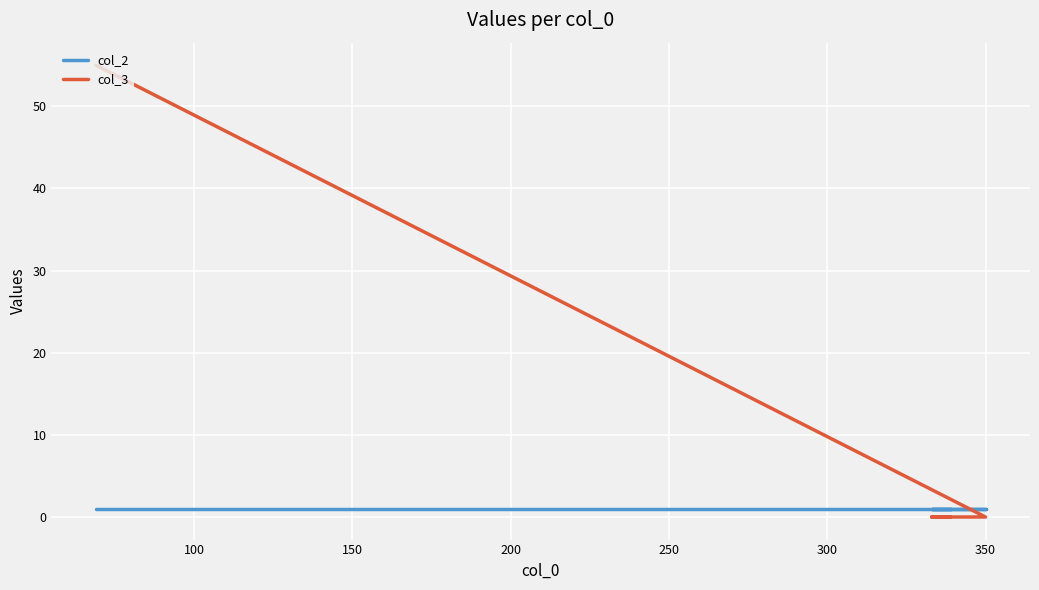

Which series has the largest total across all categories?

col_3